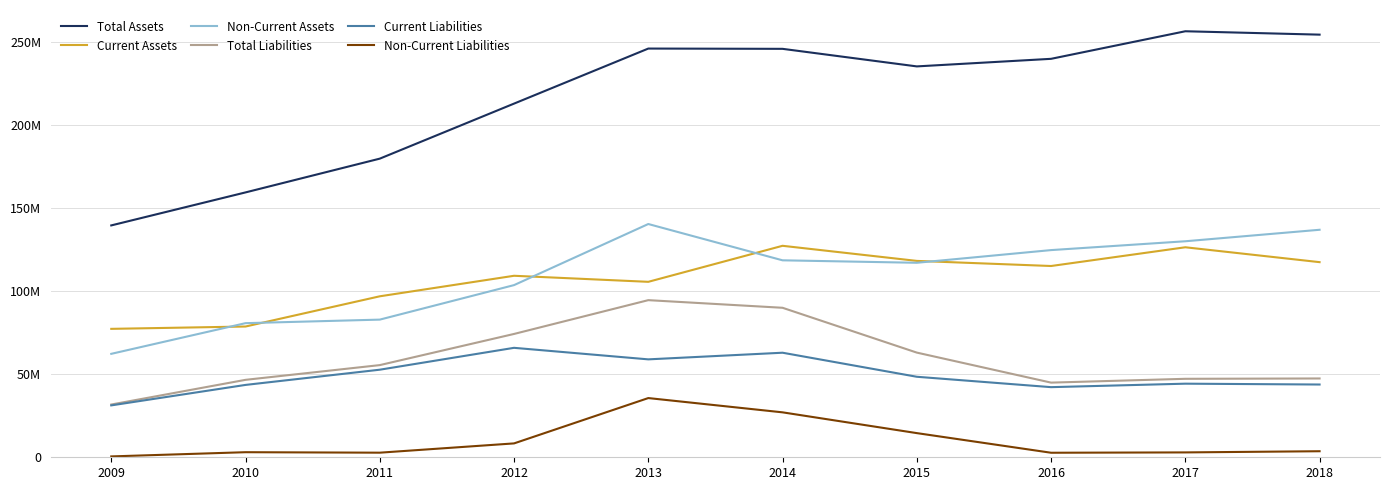

Does the chart have visible grid lines?

Yes